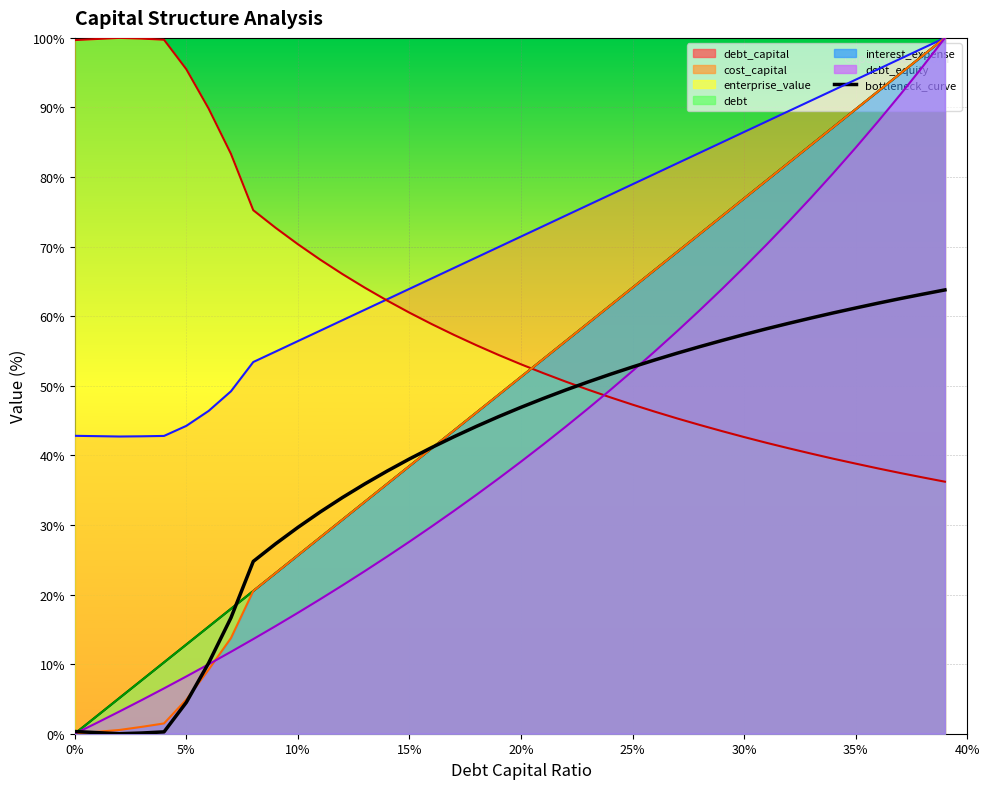

Reading right to left, extract all data points from this chart.

63.8	63.2	62.5	61.9	61.2	60.5	59.7	59.0	58.2	57.4	56.5	55.6	54.7	53.7	52.7	51.7	50.5	49.4	48.2	46.9	45.6	44.2	42.7	41.1	39.5	37.7	35.9	34.0	31.9	29.7	27.3	24.8	16.7	10.2	4.5	0.3	0.1	0.0	0.2	0.3